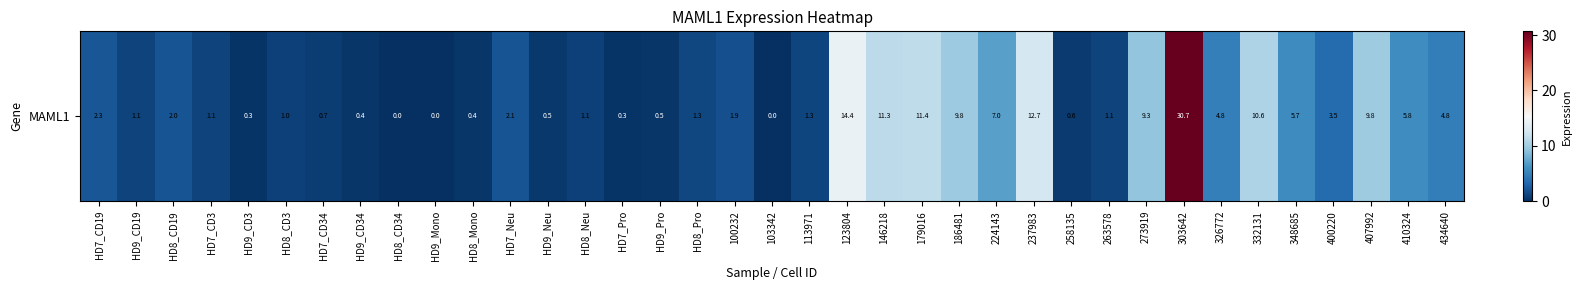

The chart shows a value of 15.8 at 146218. True or false?

False